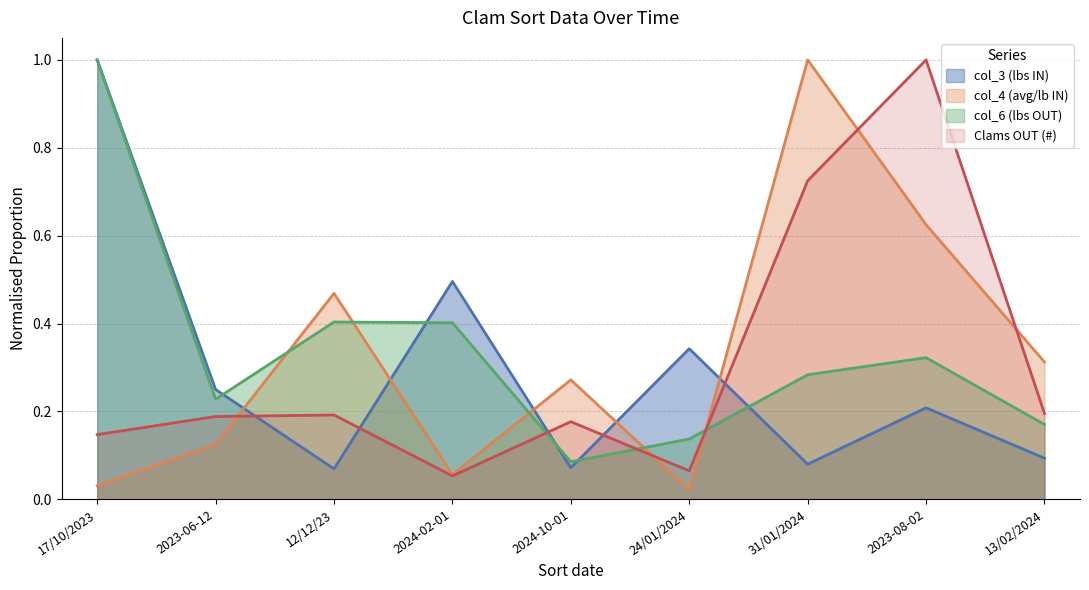

Rank the categories by col_3 (lbs IN) value from highest to lowest.

17/10/2023, 2024-02-01, 24/01/2024, 2023-06-12, 2023-08-02, 13/02/2024, 31/01/2024, 2024-10-01, 12/12/23